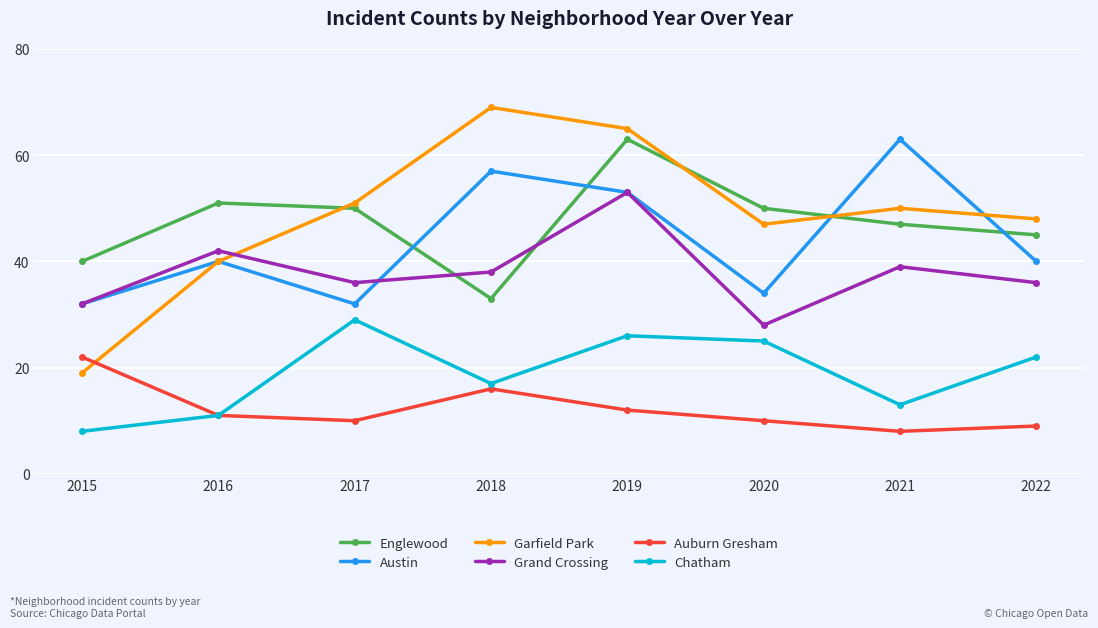

What is the difference between the Austin values at 2019 and 2020?

19